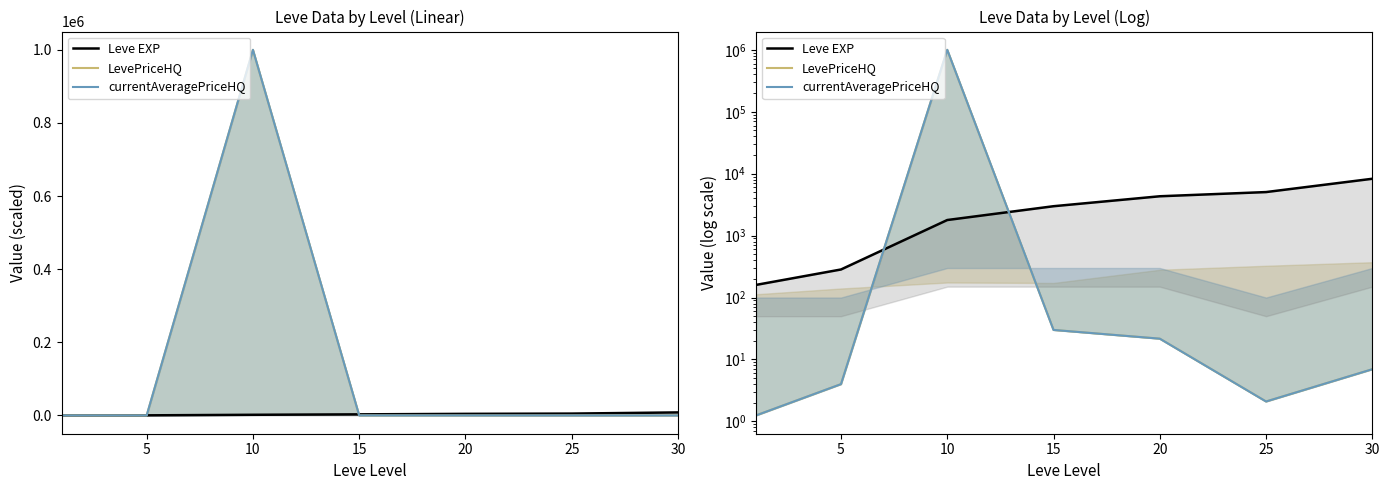

How many lines are shown in the chart?

3